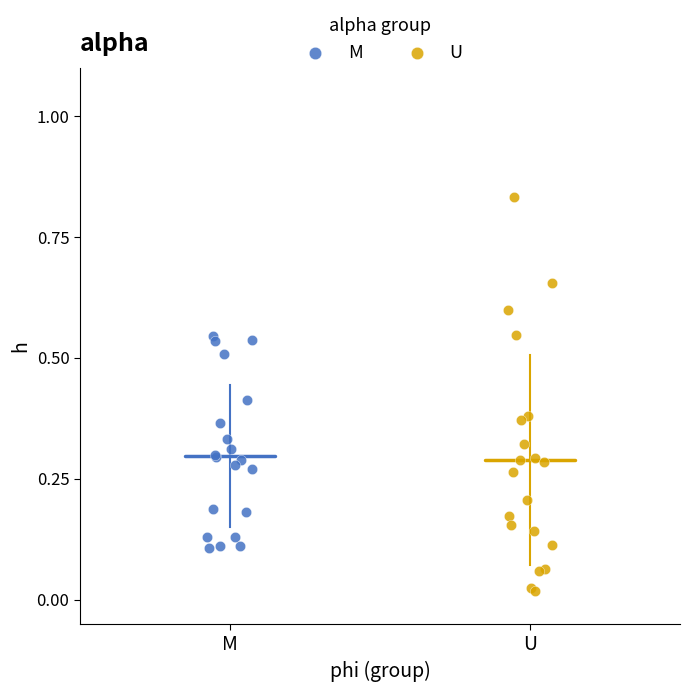

Which series reaches the minimum Y coordinate?

U